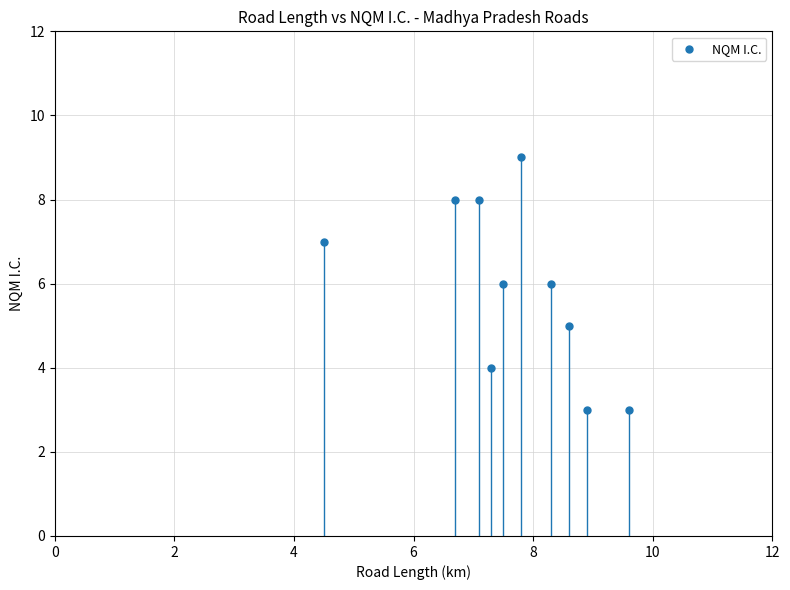

What is the range of Y values (max minus min)?

6